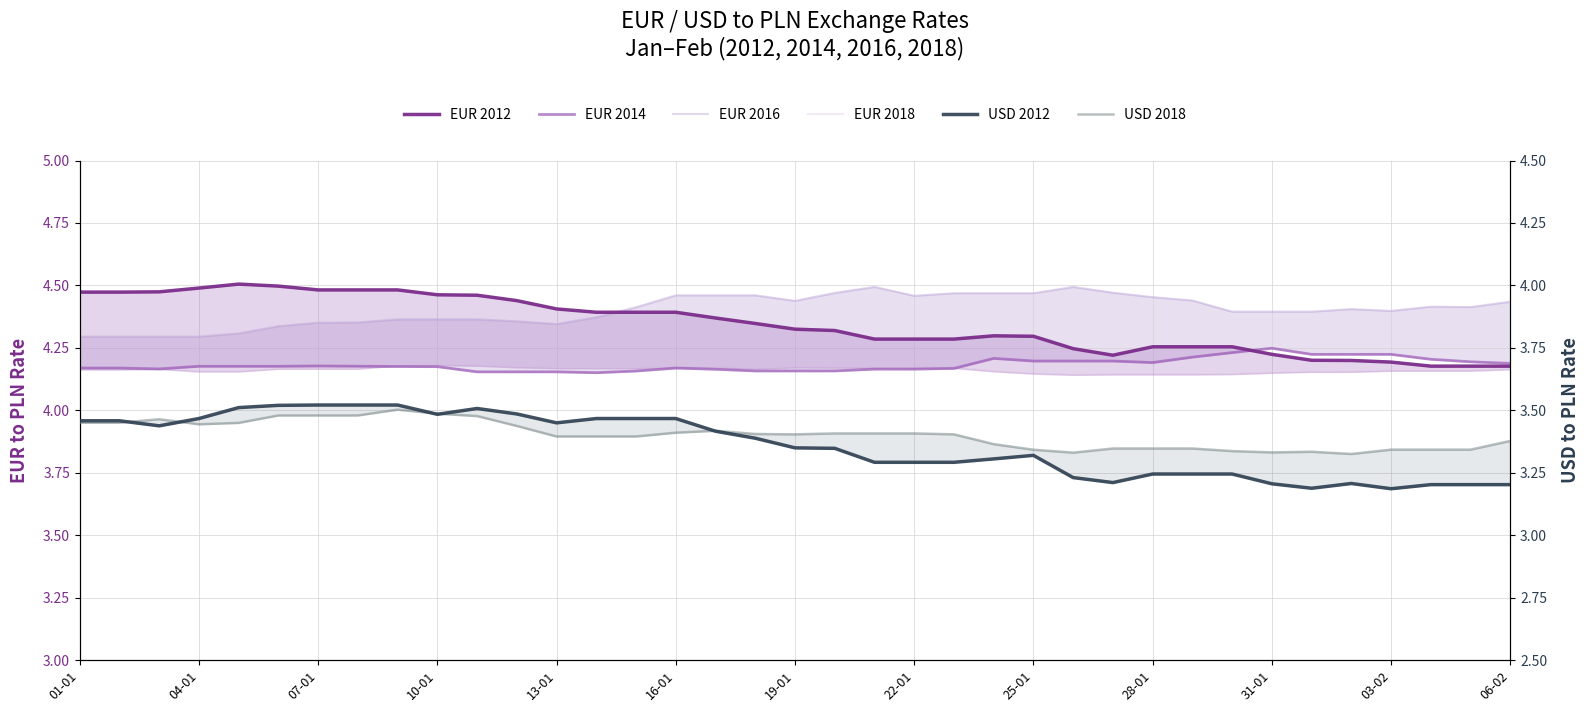

In EUR 2016, how many points are lower than both neighbors (excluding endpoints)?

5